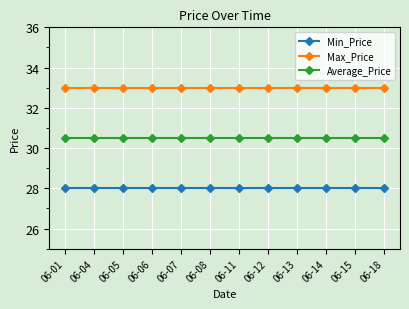

Reading right to left, extract all data points from this chart.

Min_Price: 06-18=28.0	06-15=28.0	06-14=28.0	06-13=28.0	06-12=28.0	06-11=28.0	06-08=28.0	06-07=28.0	06-06=28.0	06-05=28.0	06-04=28.0	06-01=28.0
Max_Price: 06-18=33.0	06-15=33.0	06-14=33.0	06-13=33.0	06-12=33.0	06-11=33.0	06-08=33.0	06-07=33.0	06-06=33.0	06-05=33.0	06-04=33.0	06-01=33.0
Average_Price: 06-18=30.5	06-15=30.5	06-14=30.5	06-13=30.5	06-12=30.5	06-11=30.5	06-08=30.5	06-07=30.5	06-06=30.5	06-05=30.5	06-04=30.5	06-01=30.5